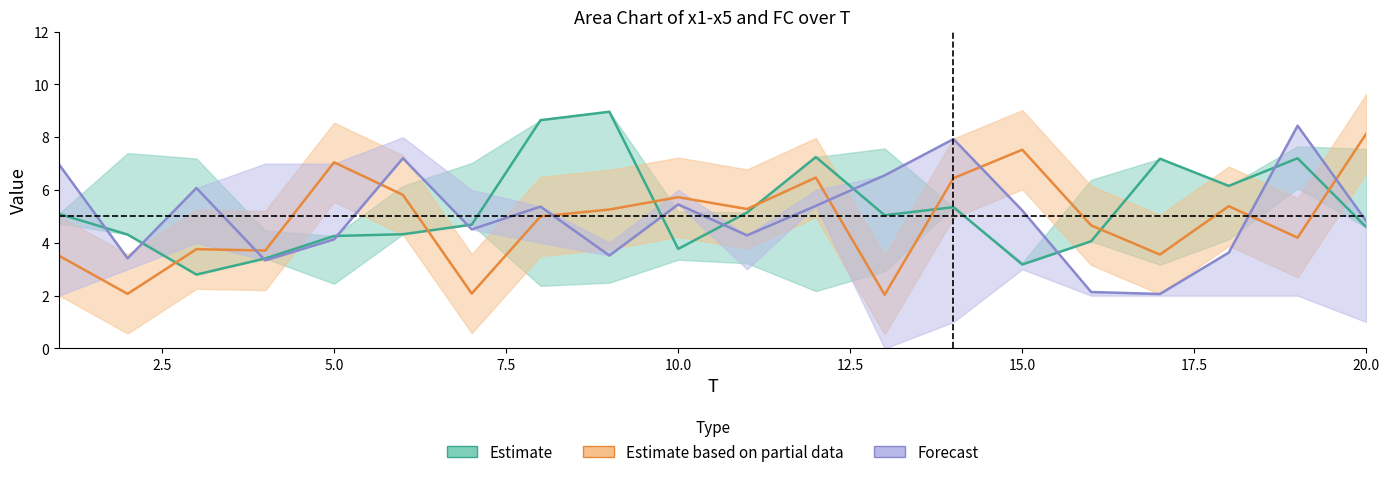

After their last crossing, which series has the higher values: Estimate based on partial data or Forecast?

Estimate based on partial data